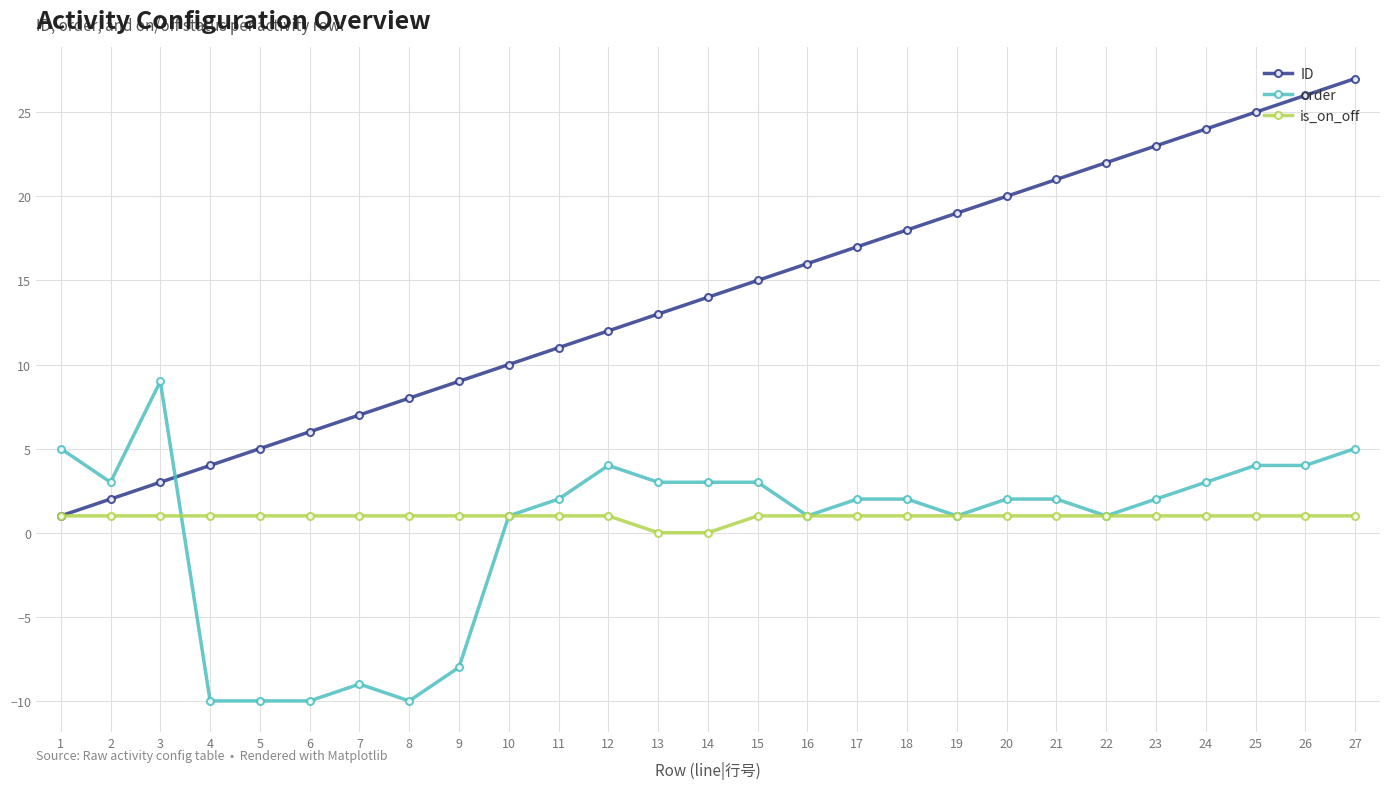

What are all the series names shown in the legend?

ID, order, is_on_off